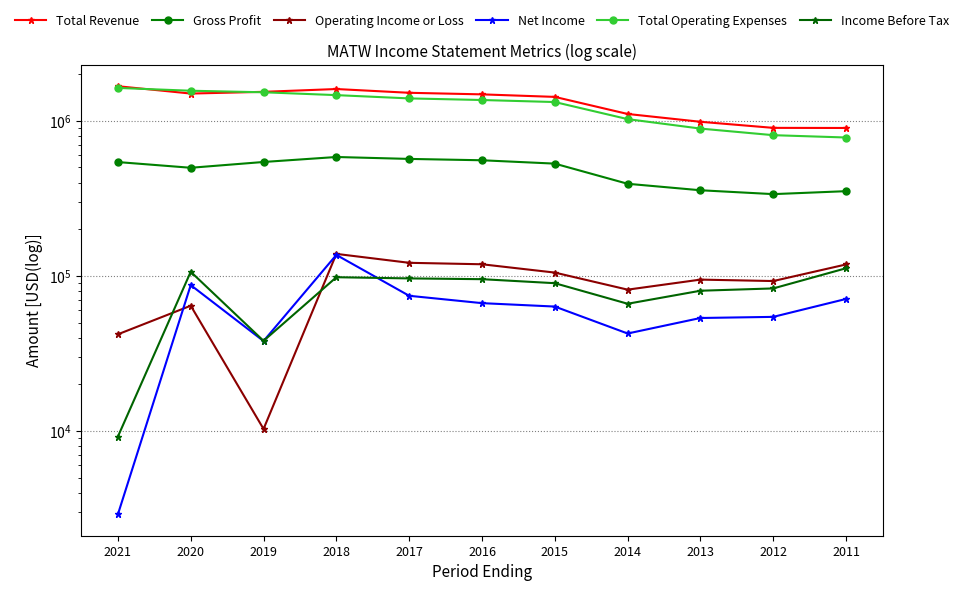

Which series has the largest total across all categories?

Total Revenue